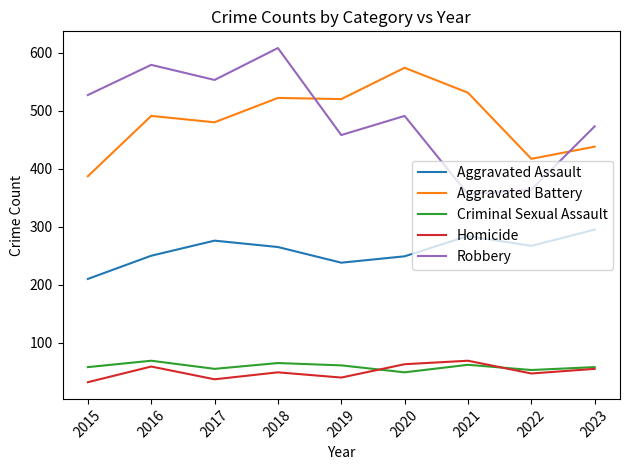

True or false: Criminal Sexual Assault and Robbery cross at least once.

False